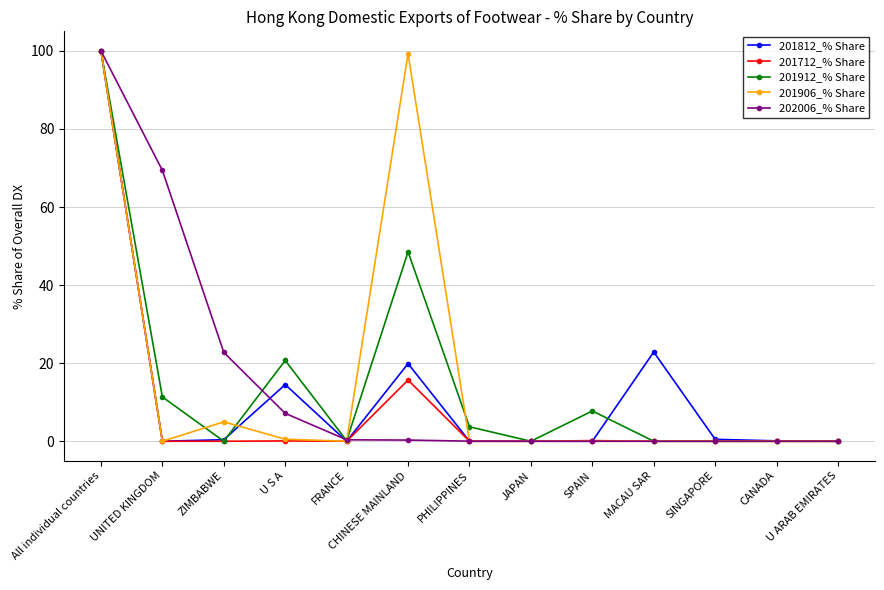

Count the number of data series in this chart.

5